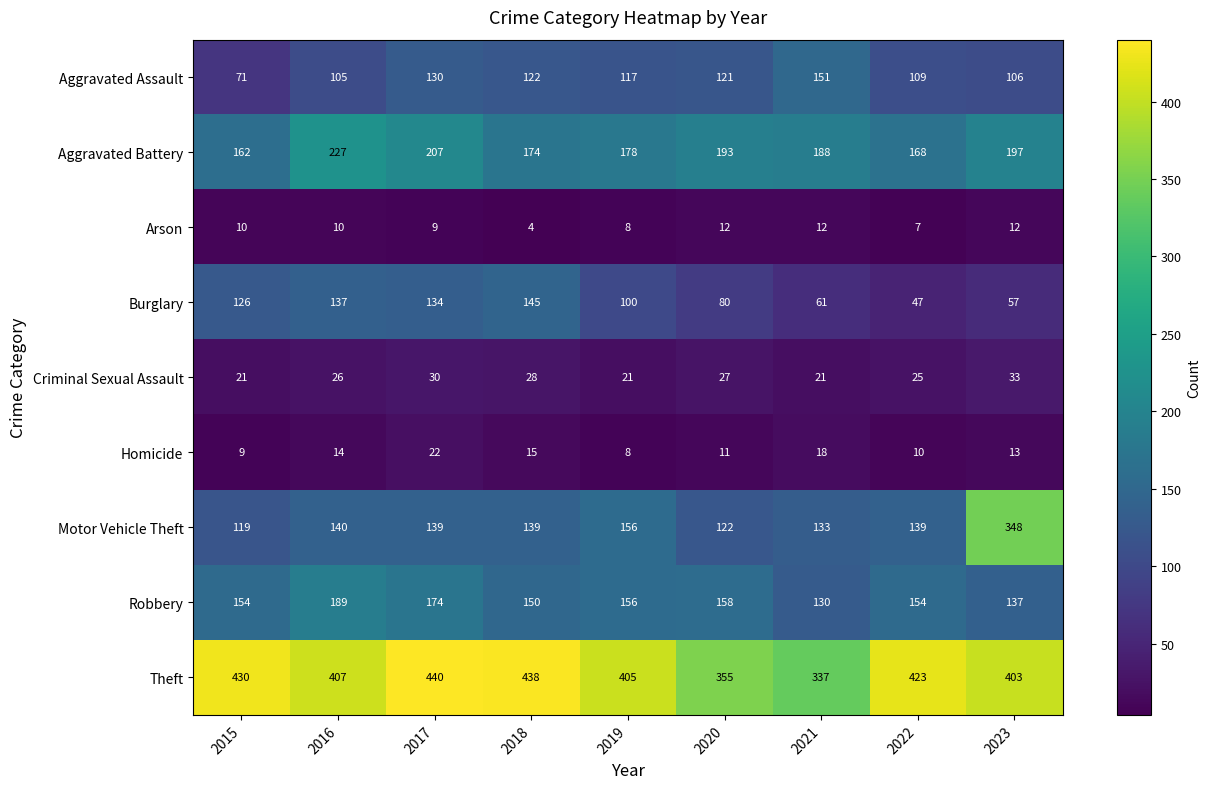

List the labels in order of Aggravated Assault value, smallest first.

2015, 2016, 2023, 2022, 2019, 2020, 2018, 2017, 2021